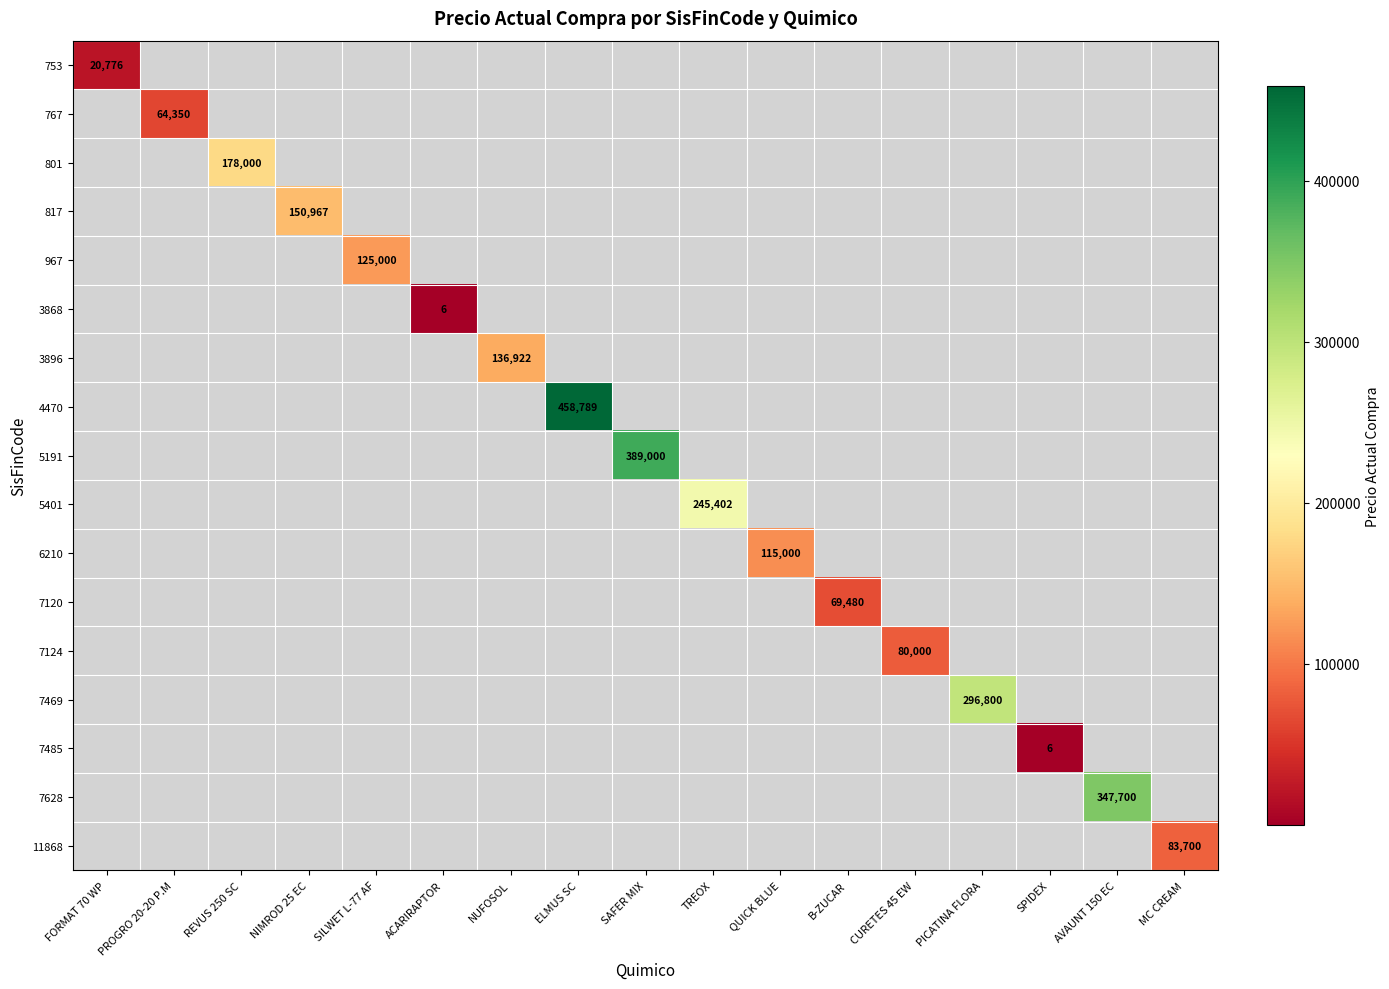

Which category has the highest value across all series?

ELMUS SC